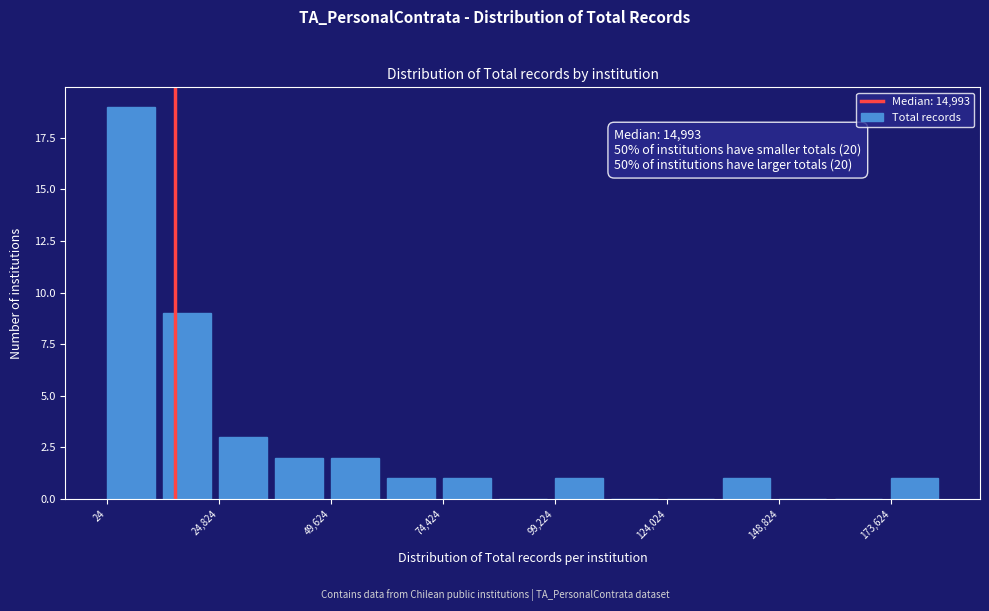

Read against the x-axis, roughly where is the centre of the tallest bar?

5000